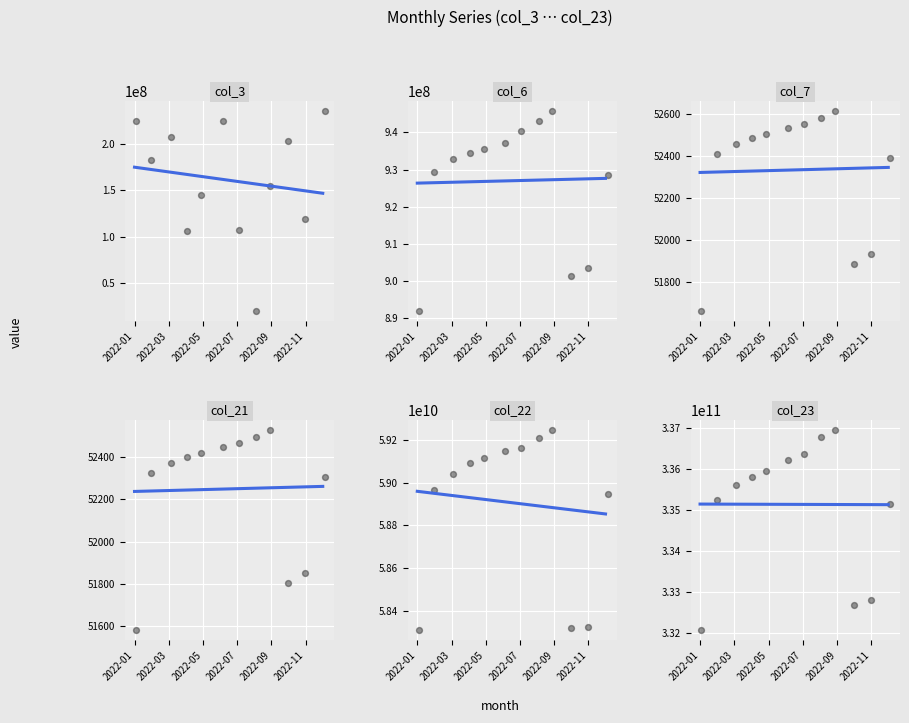

What are all the series names shown in the legend?

col_3, col_6, col_7, col_21, col_22, col_23